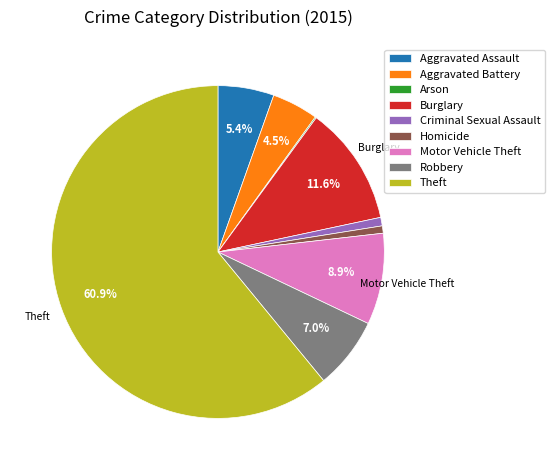

What is the ratio of the value at Aggravated Assault to the value at Aggravated Battery?

1.2